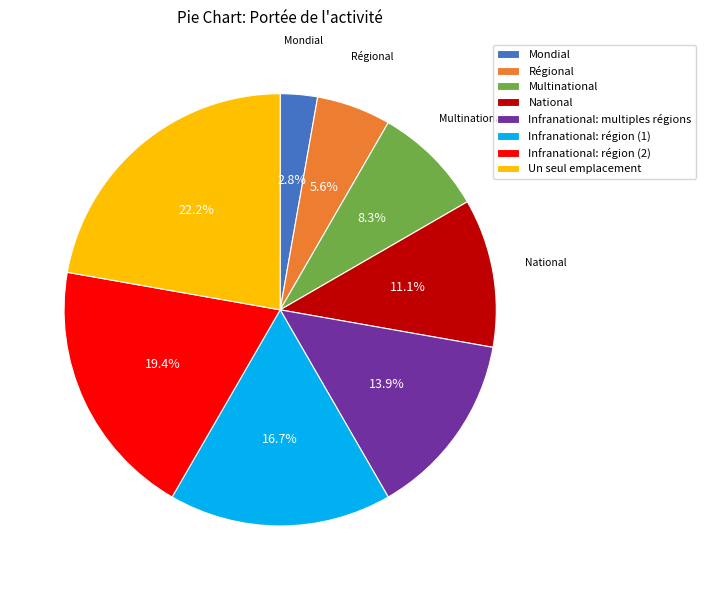

How many slices are in this pie chart?

8